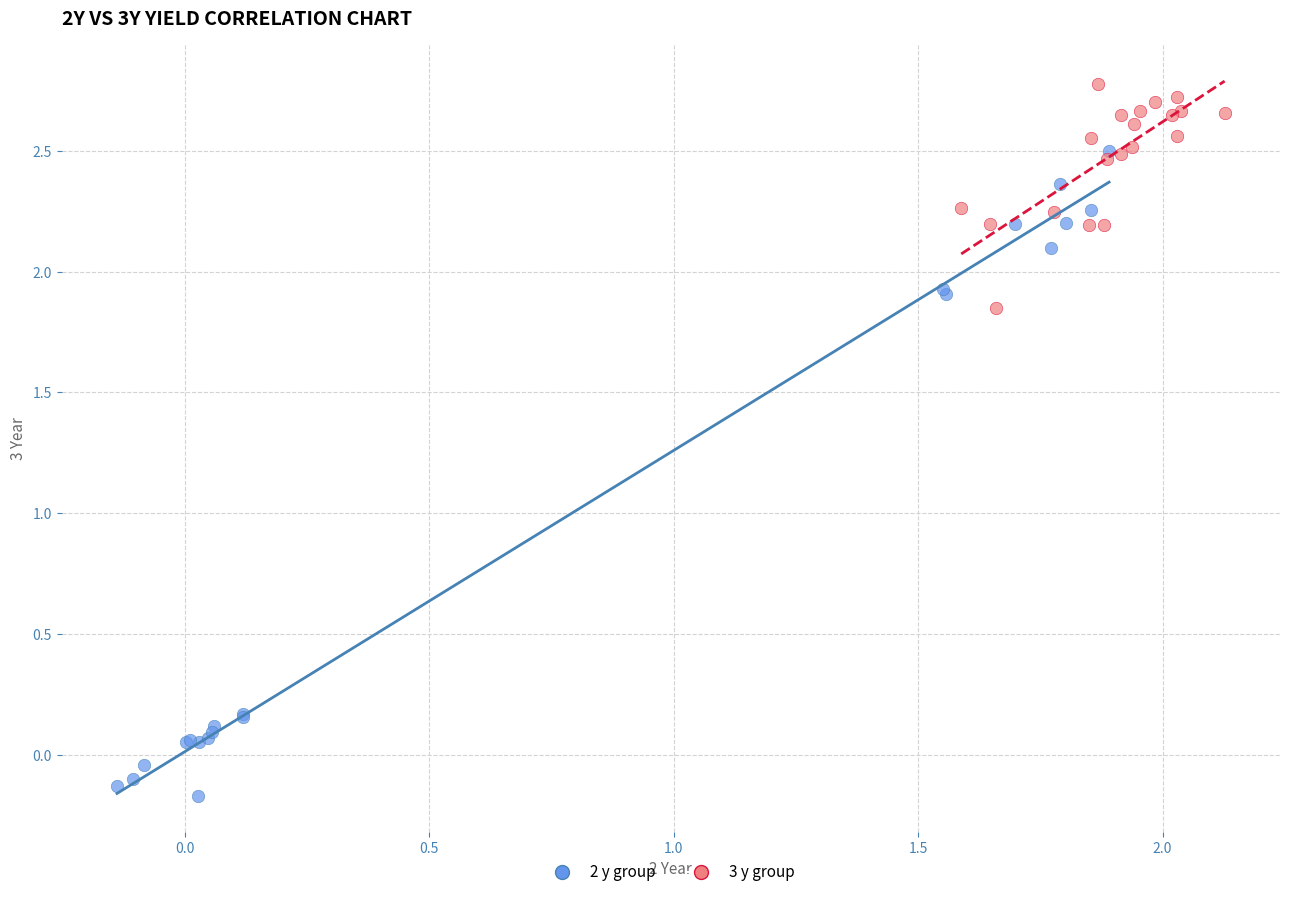

What are all the series names shown in the legend?

2 y group, 3 y group